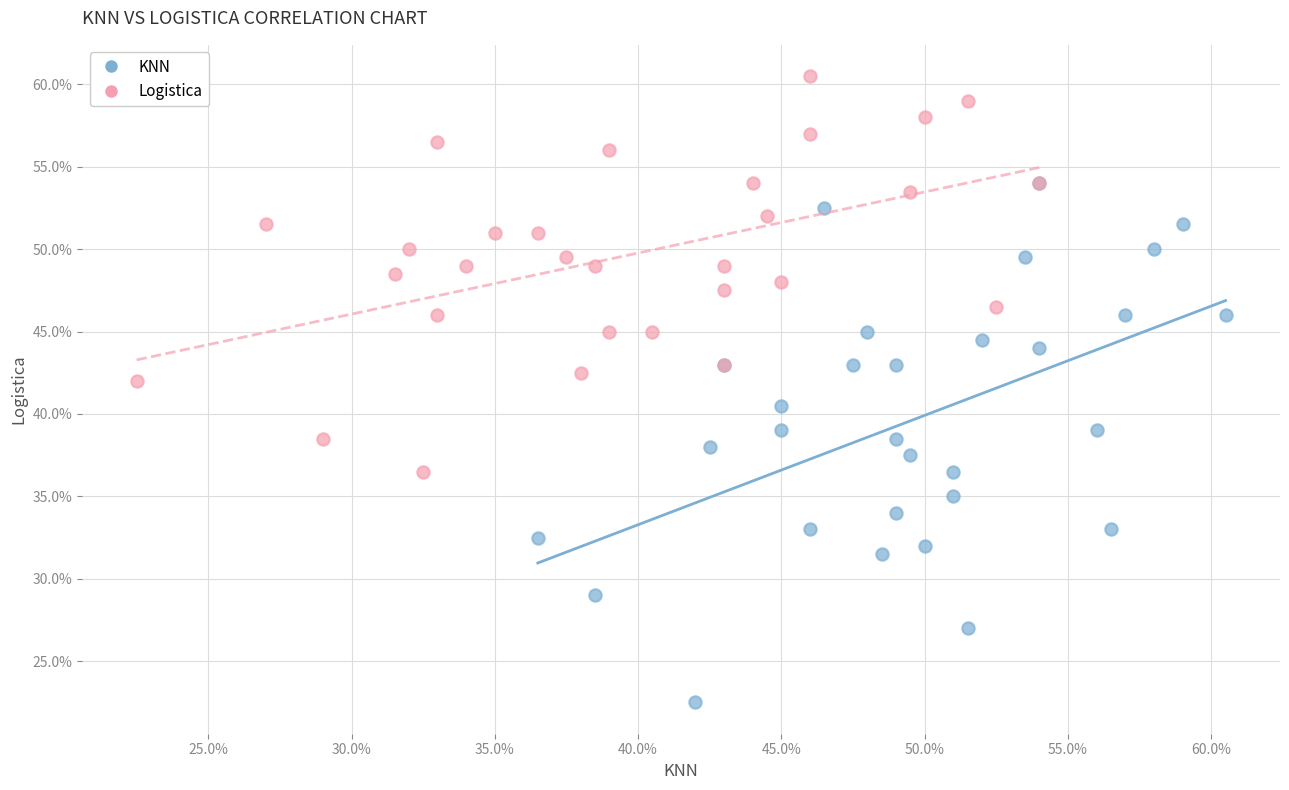

Which series reaches the maximum Y coordinate?

Logistica